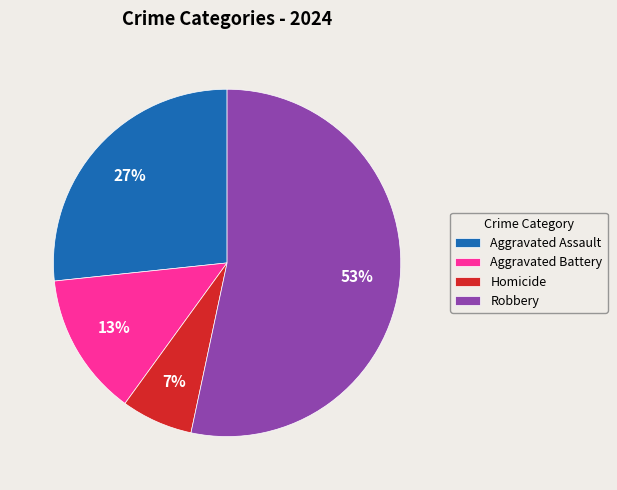

What is the majority slice?

Robbery